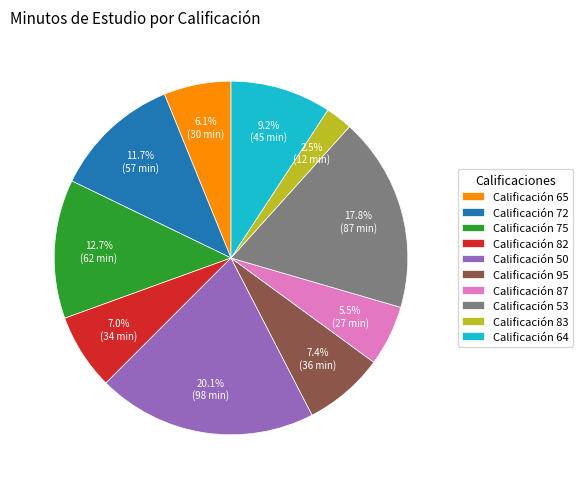

How many segments does this pie chart have?

10